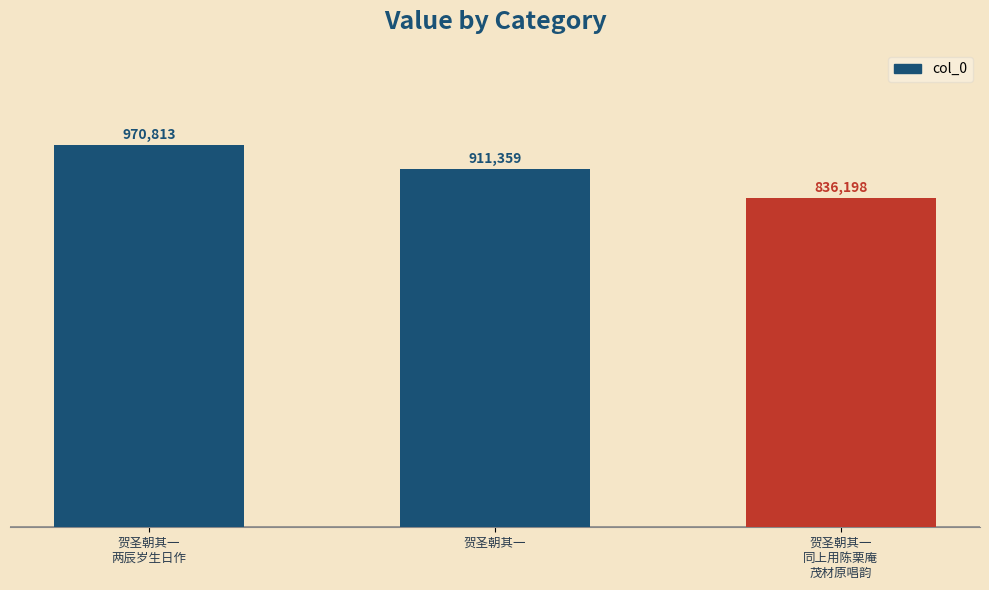

Are the bars horizontal?

No